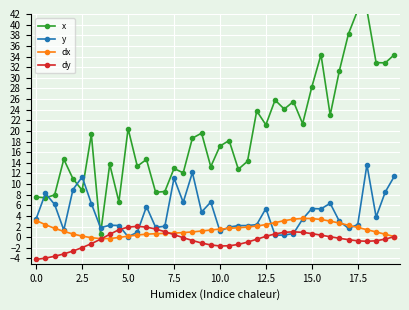

What is the highest value of the y series?

13.6